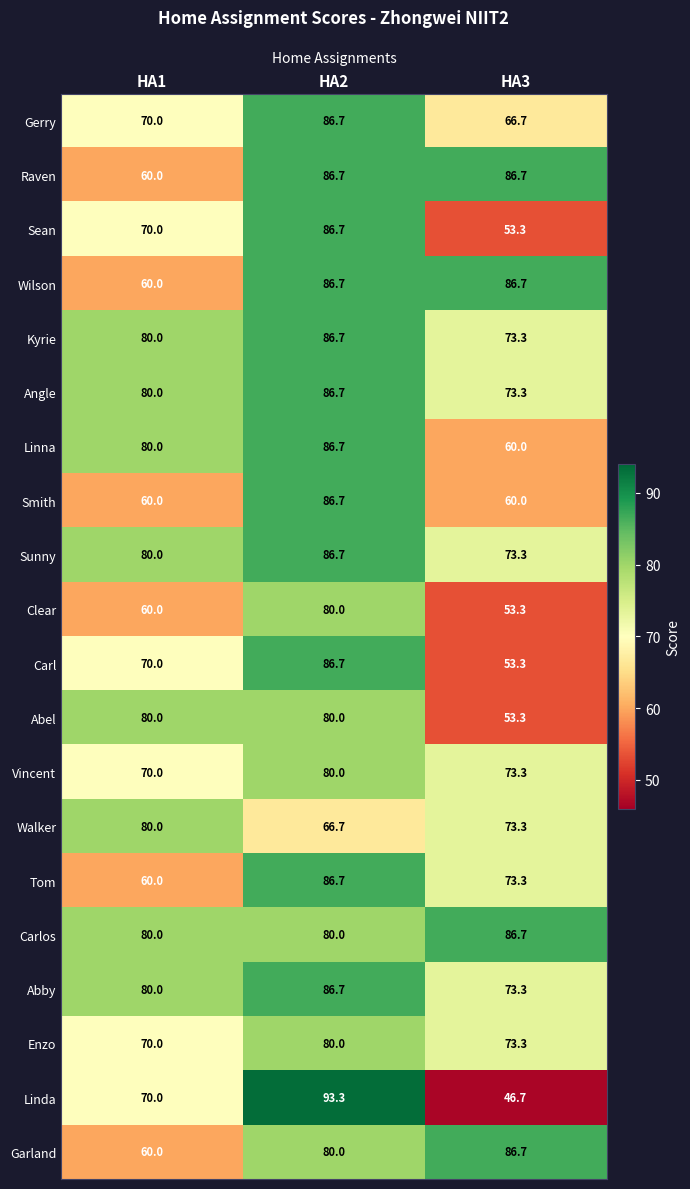

What is the difference between the maximum and minimum values in the Abby series?

13.4